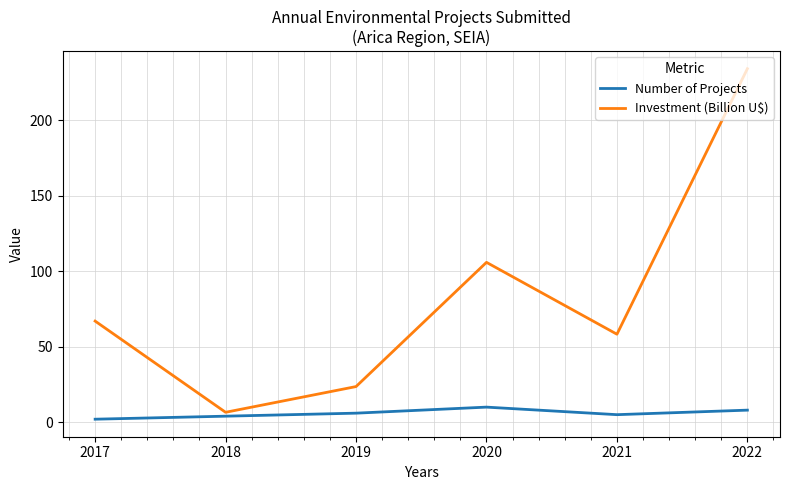

Read the Investment (Billion U$) value at 2021.

58.3